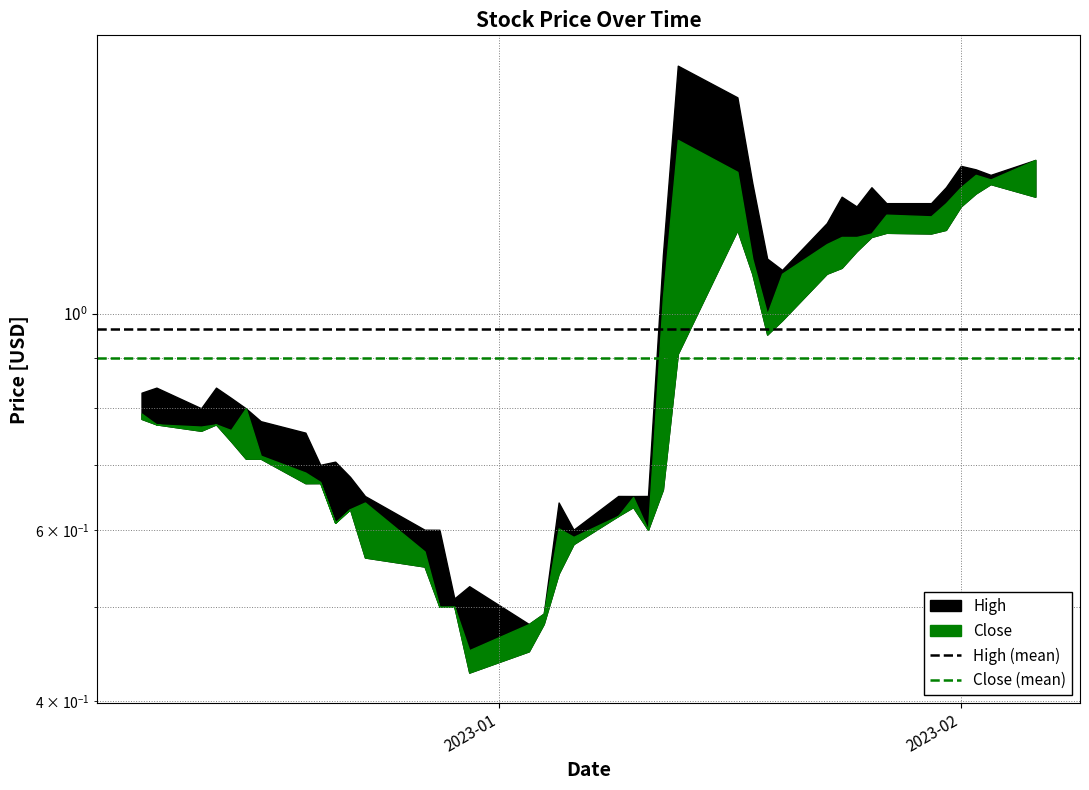

Which category has the lowest value in the Close (mean) series?

2023-01